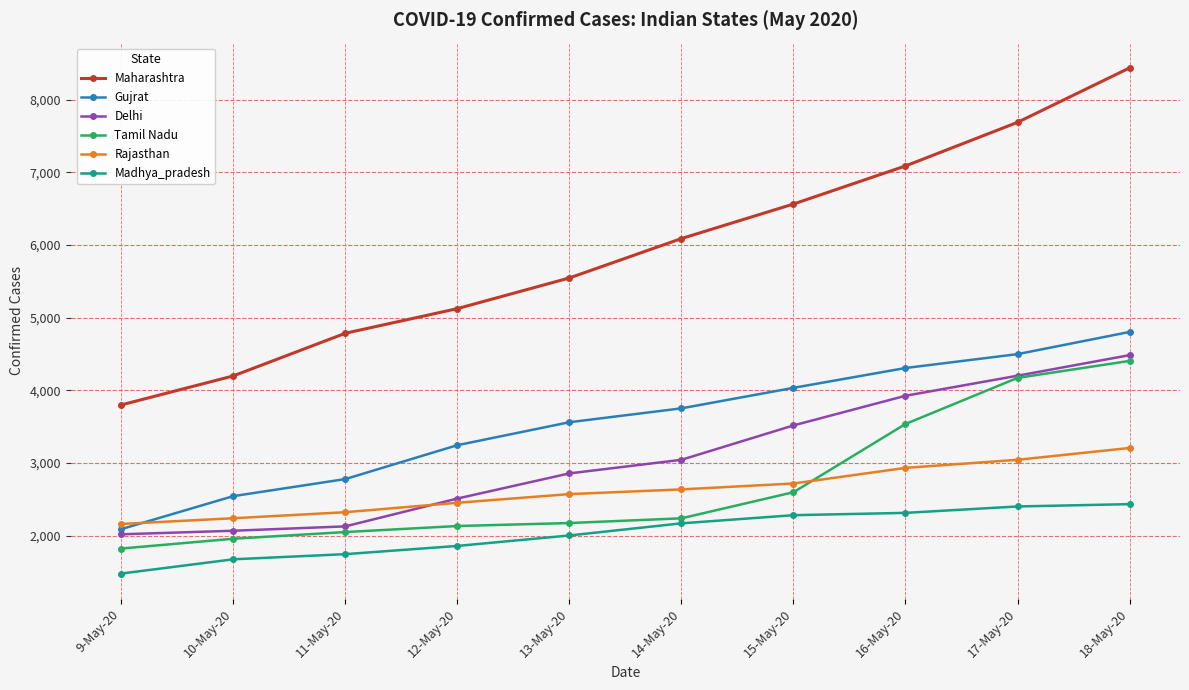

Which label corresponds to the largest value in the chart?

18-May-20